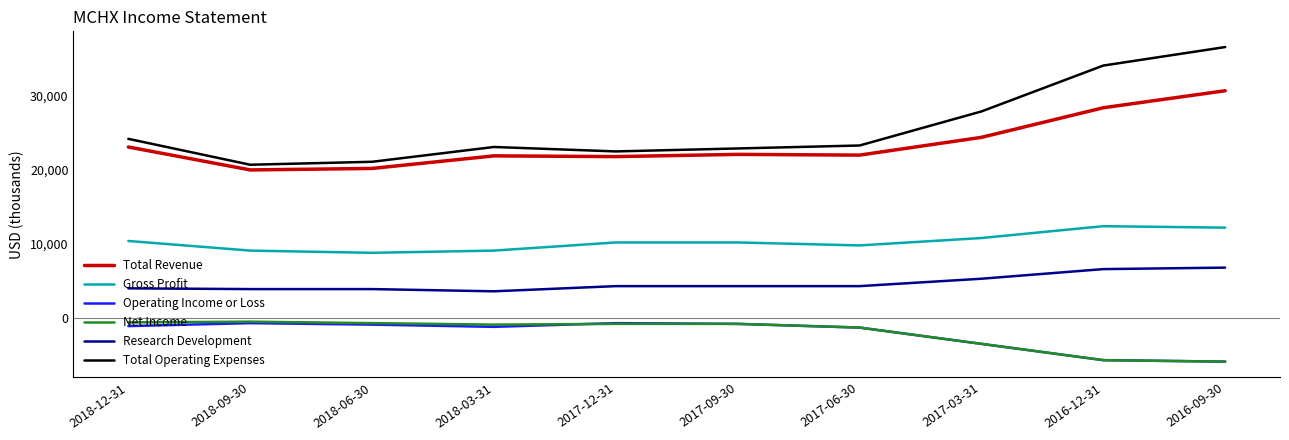

What are all the series names shown in the legend?

Total Revenue, Gross Profit, Operating Income or Loss, Net Income, Research Development, Total Operating Expenses